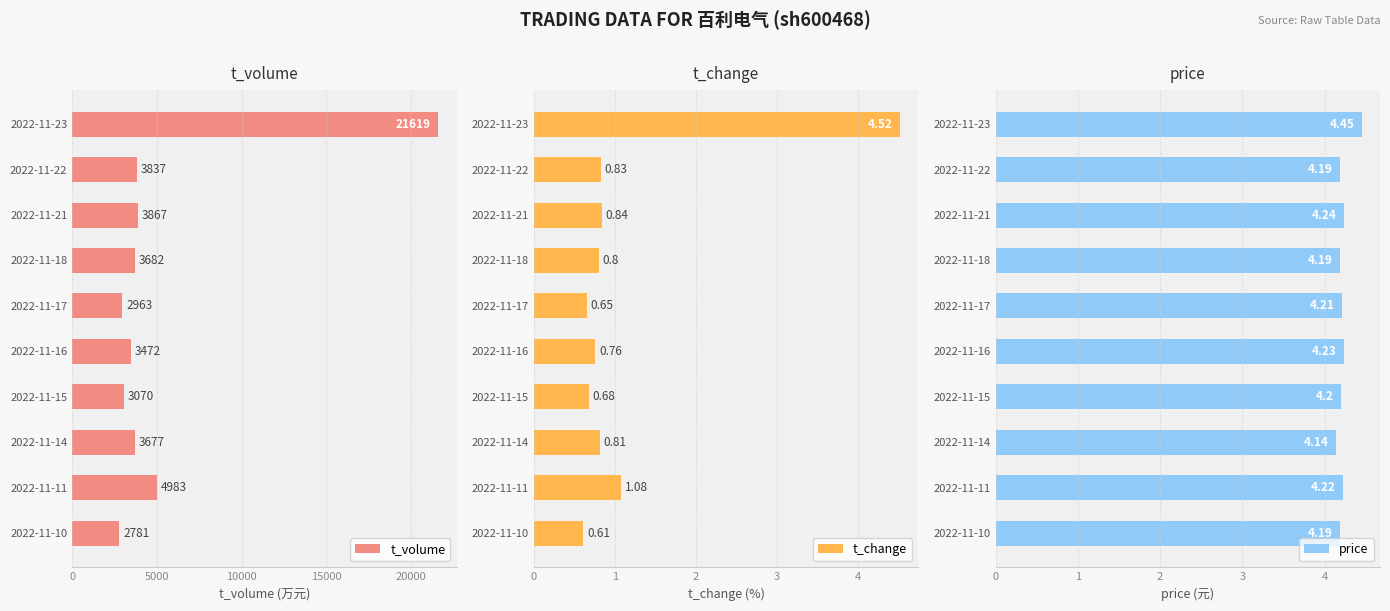

What is the average value of the t_volume series?

5395